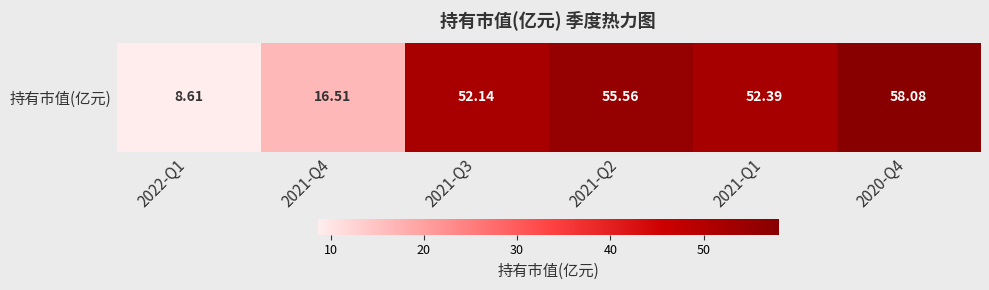

Read the value at 2021-Q2.

55.6